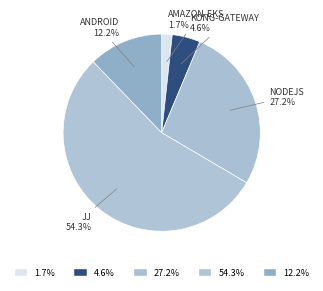

How many segments does this pie chart have?

5